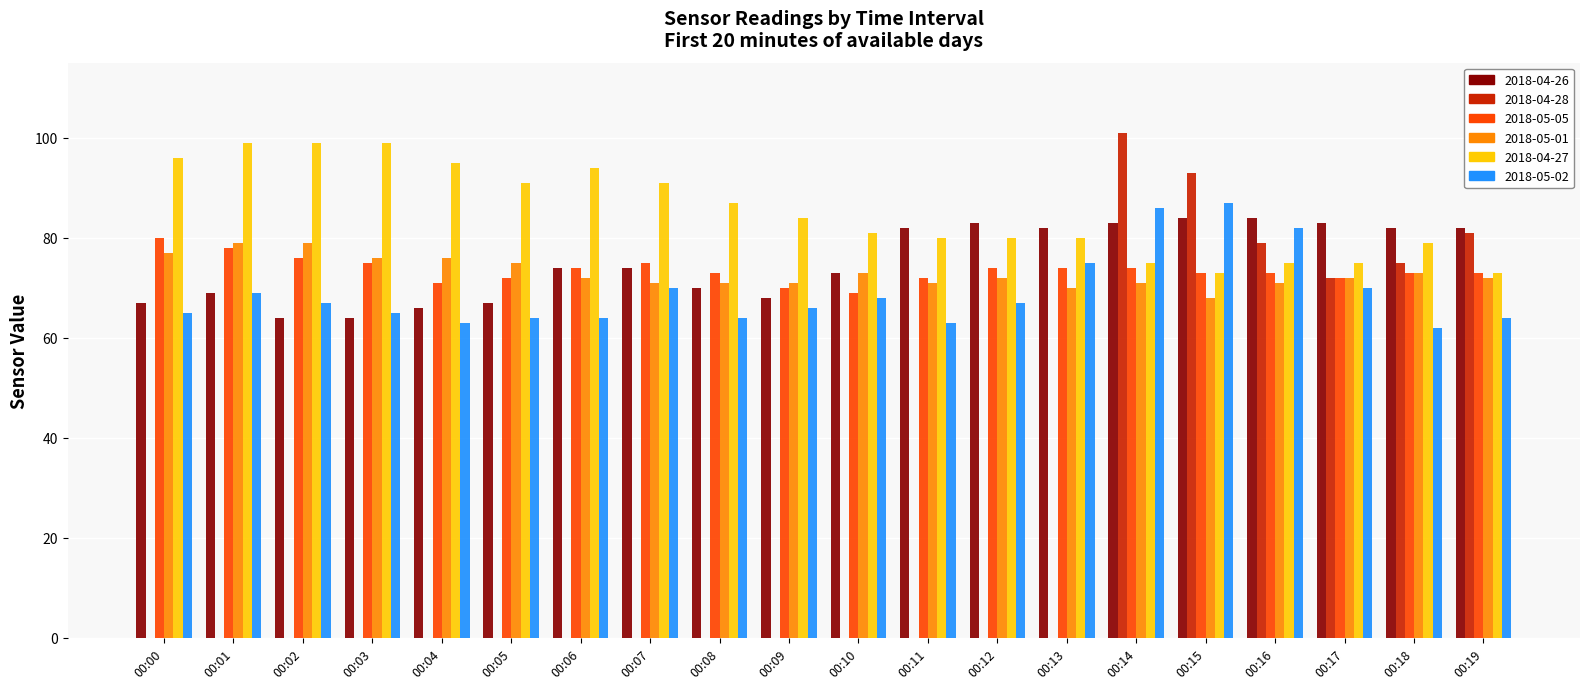

True or false: 2018-05-02 has a value of 90 at 00:05.

False